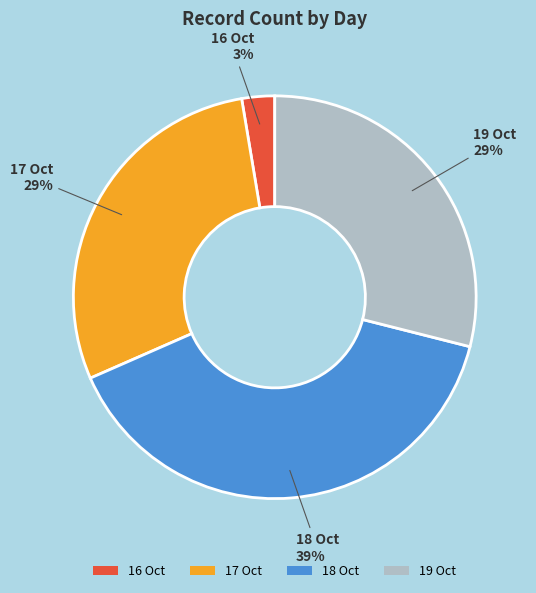

The 19 Oct slice represents 29% of the pie. True or false?

True